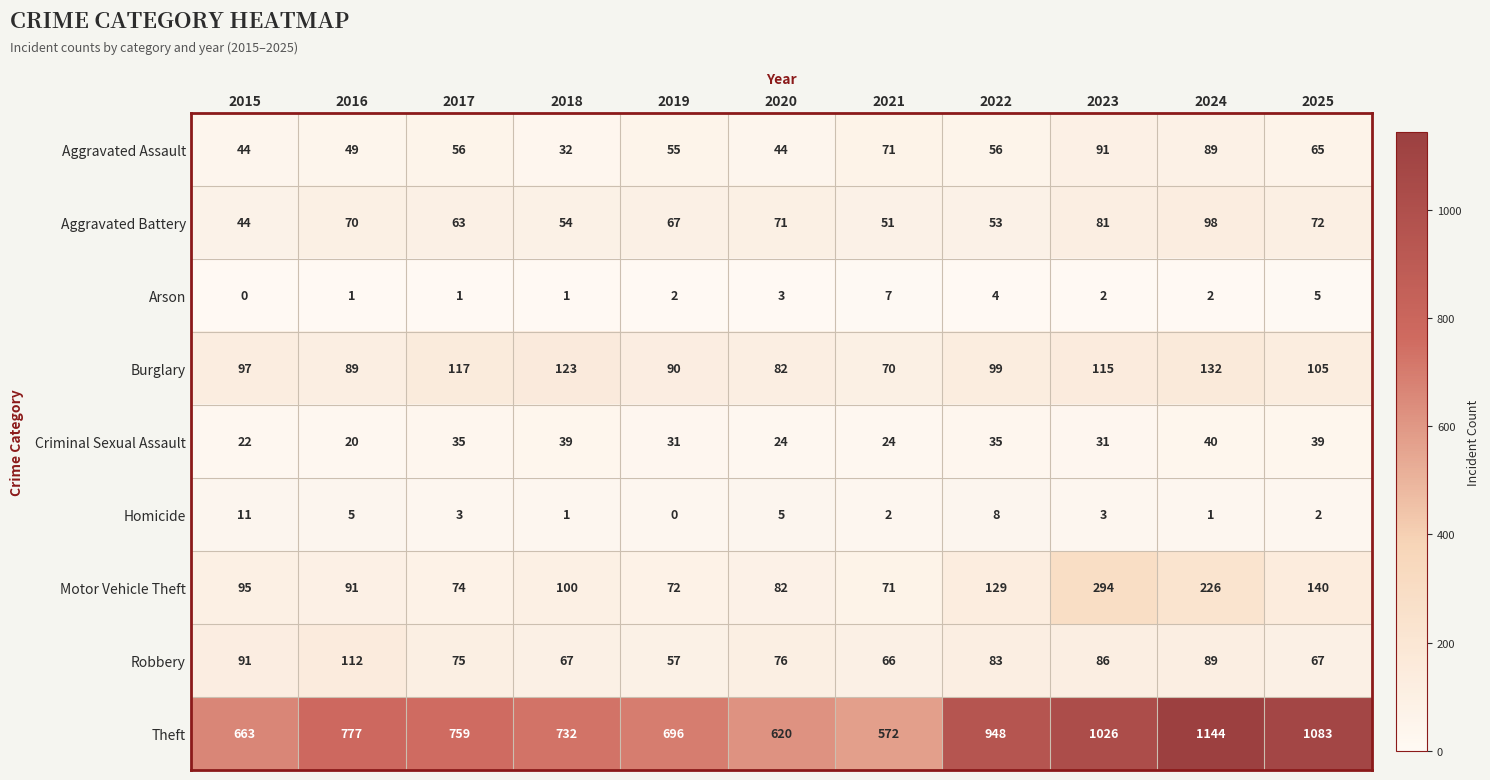

Where is Homicide nearest to the value 5?

2016